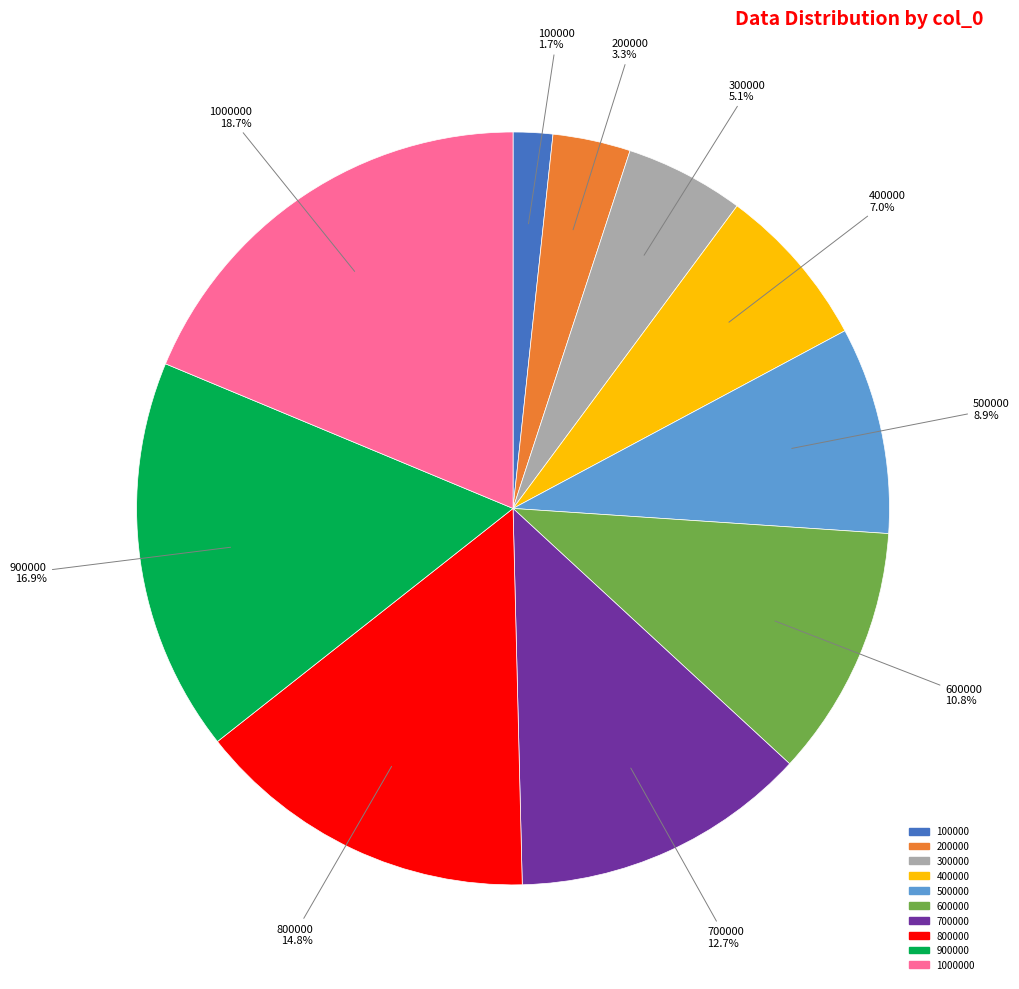

Is there any slice that represents more than half of the pie?

No